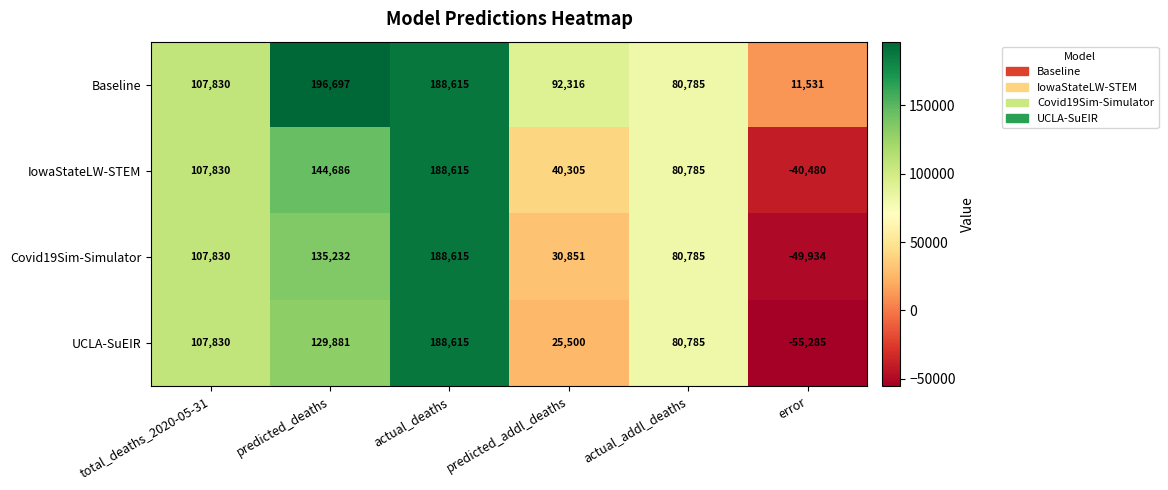

At error, list the series in order from smallest to largest.

UCLA-SuEIR, Covid19Sim-Simulator, IowaStateLW-STEM, Baseline